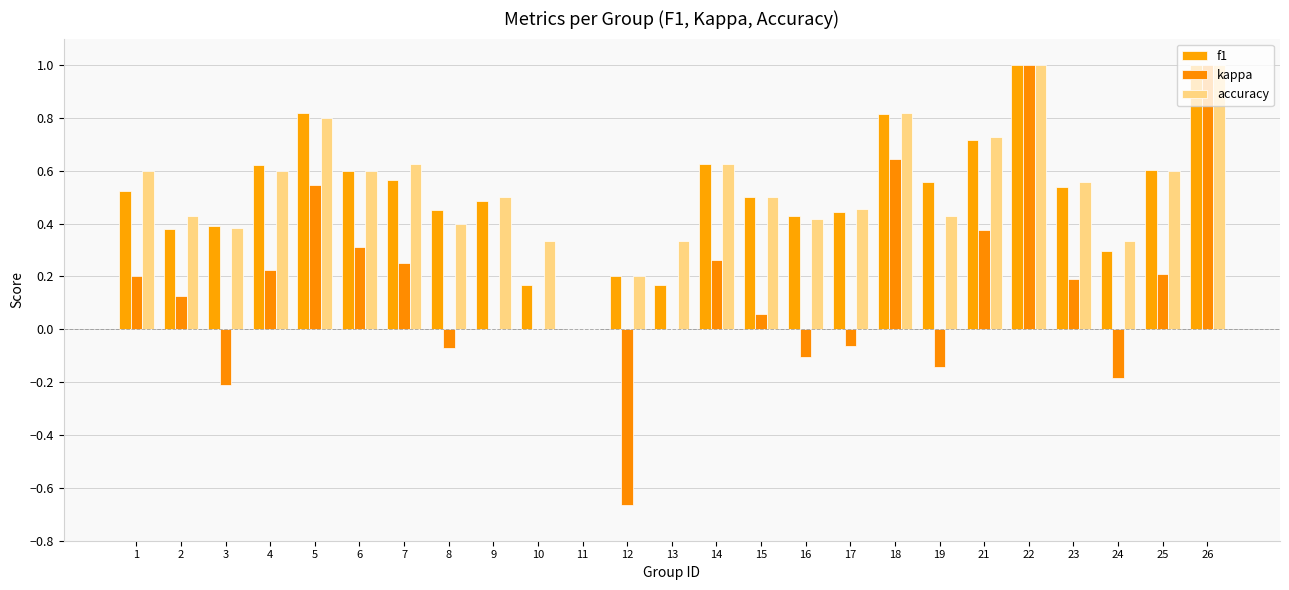

Which series has the widest spread of values?

kappa